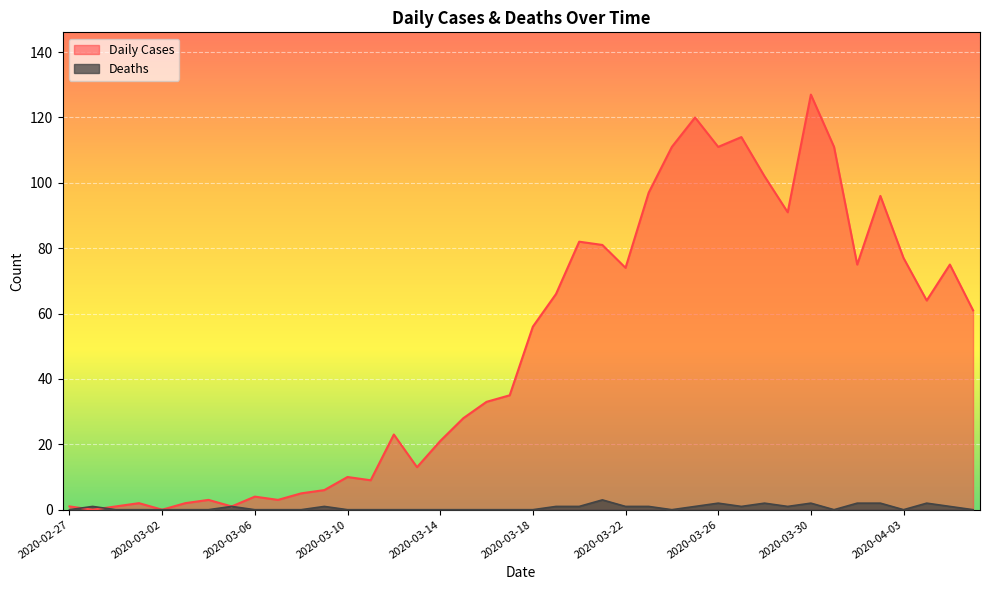

How many data points does each series have?

40